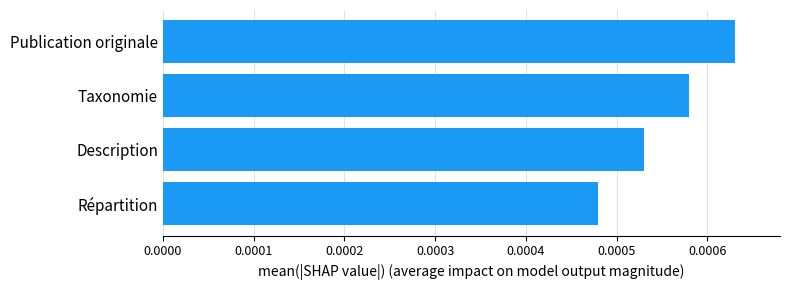

How many bars are there in total?

4